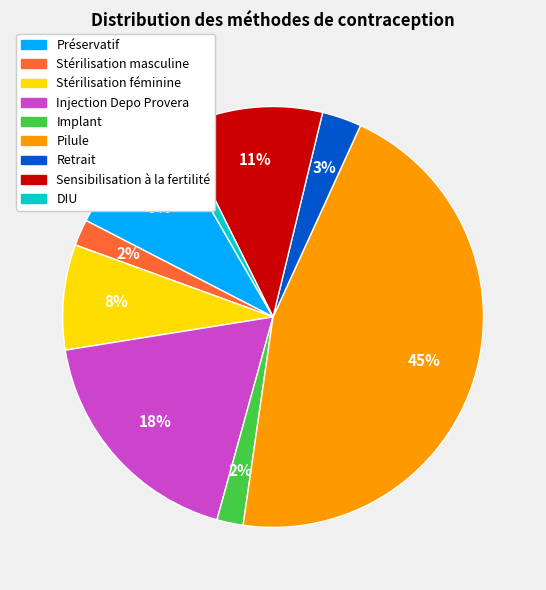

Does DIU account for over 50% of the chart?

No